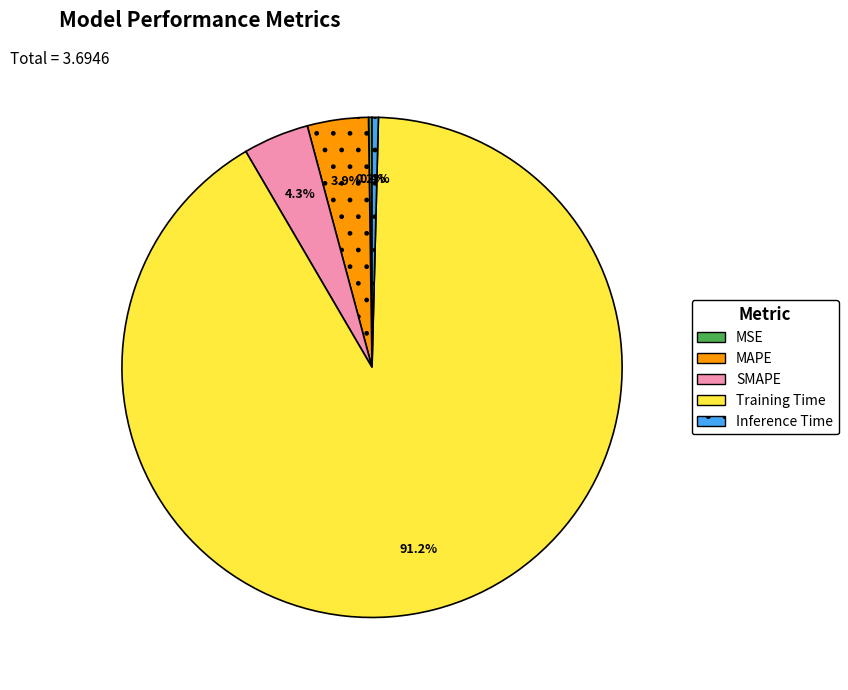

Which slice is the largest?

Training Time